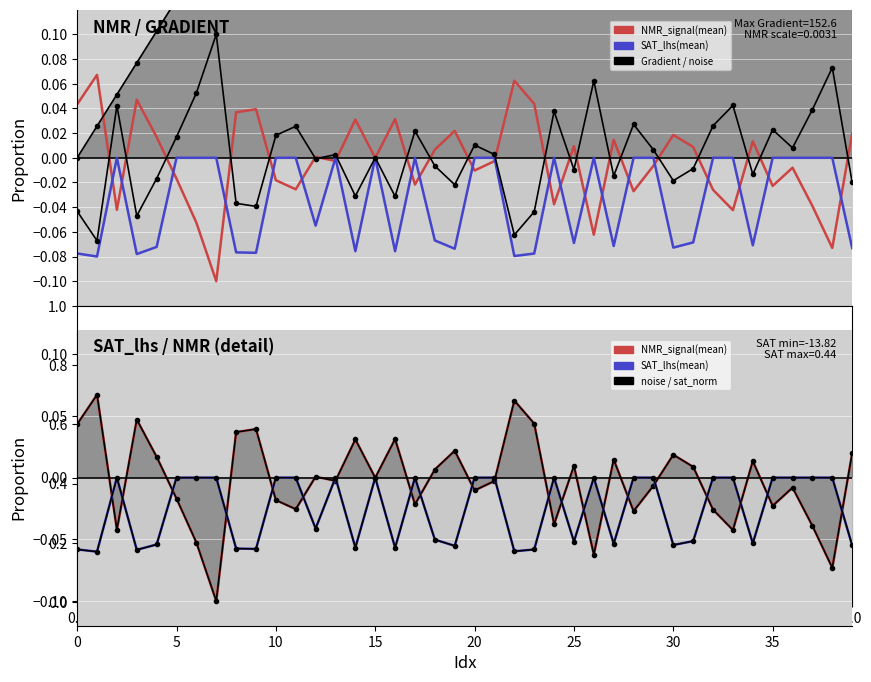

What is the label of the 39th point from the left?

38